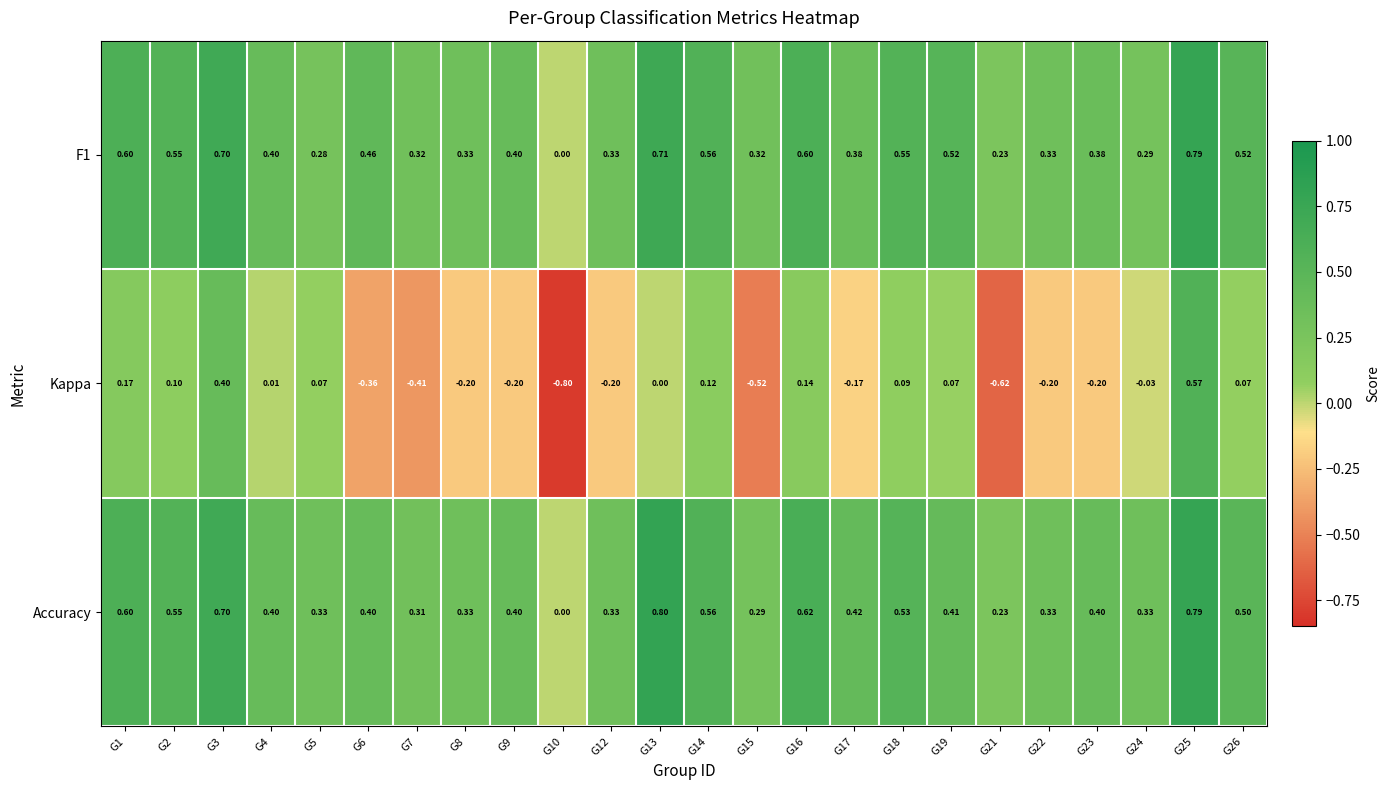

Which series has the widest spread of values?

Kappa